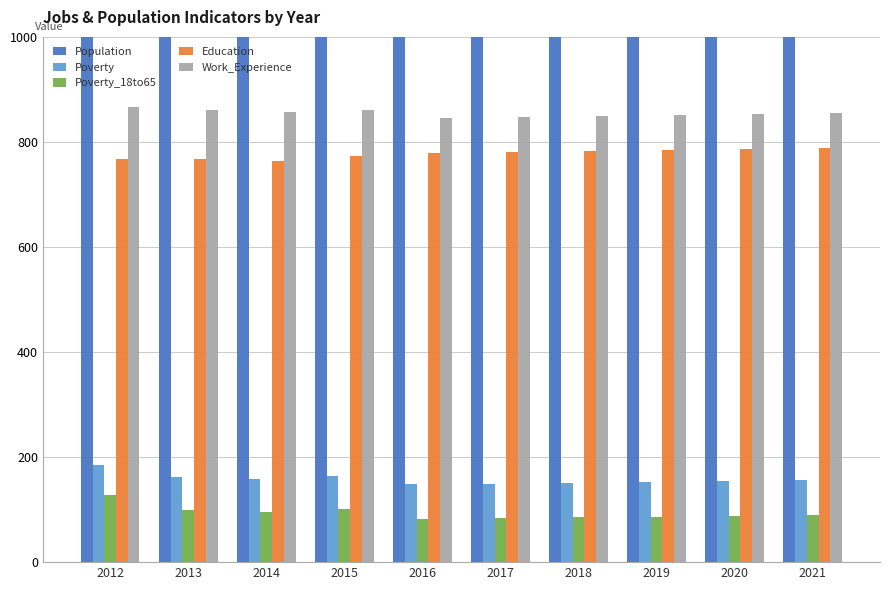

What is the smallest value displayed?

83